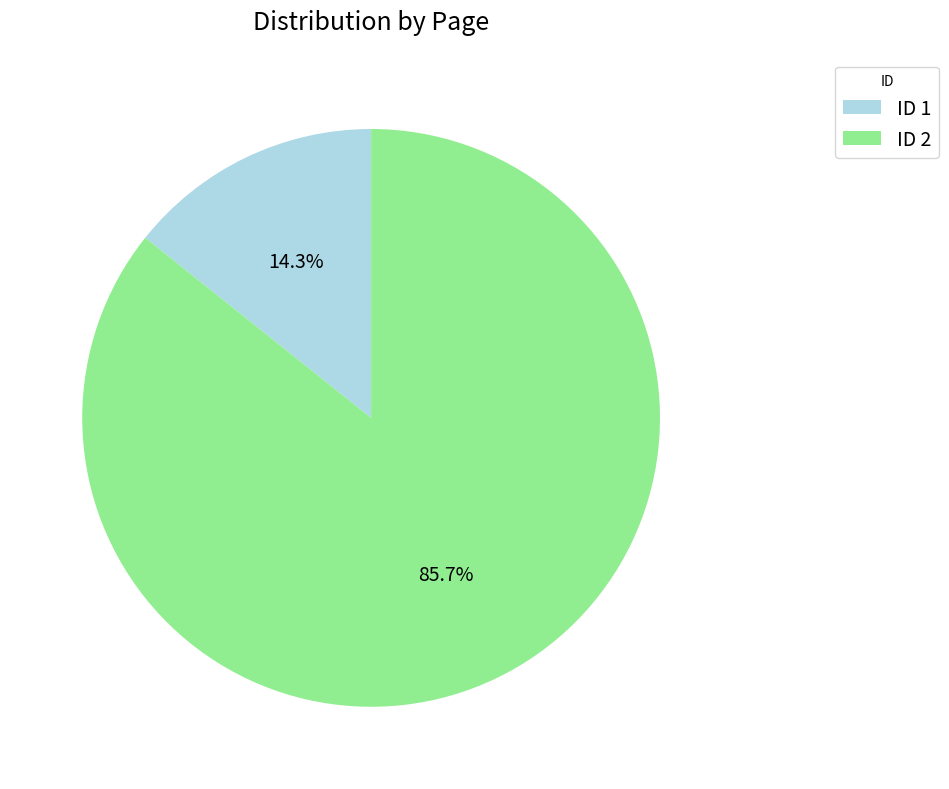

What is the majority slice?

ID 2